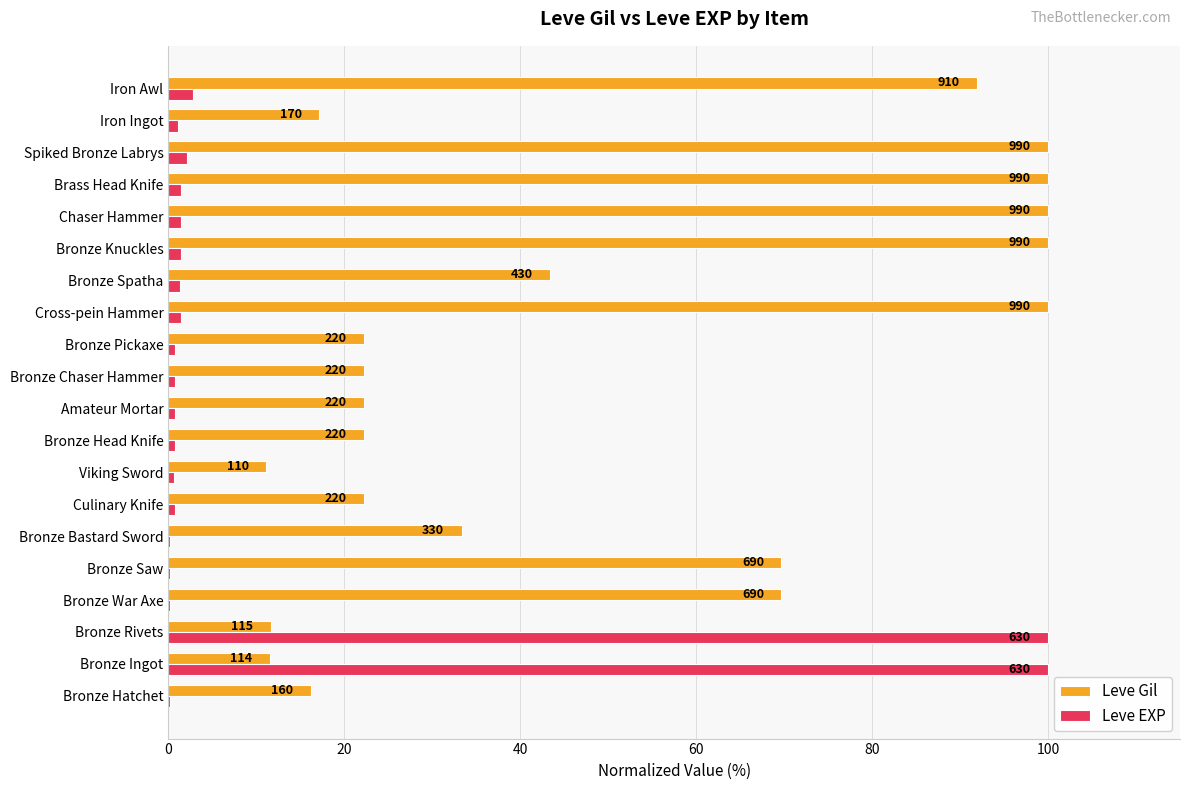

What are all the series names shown in the legend?

Leve Gil, Leve EXP